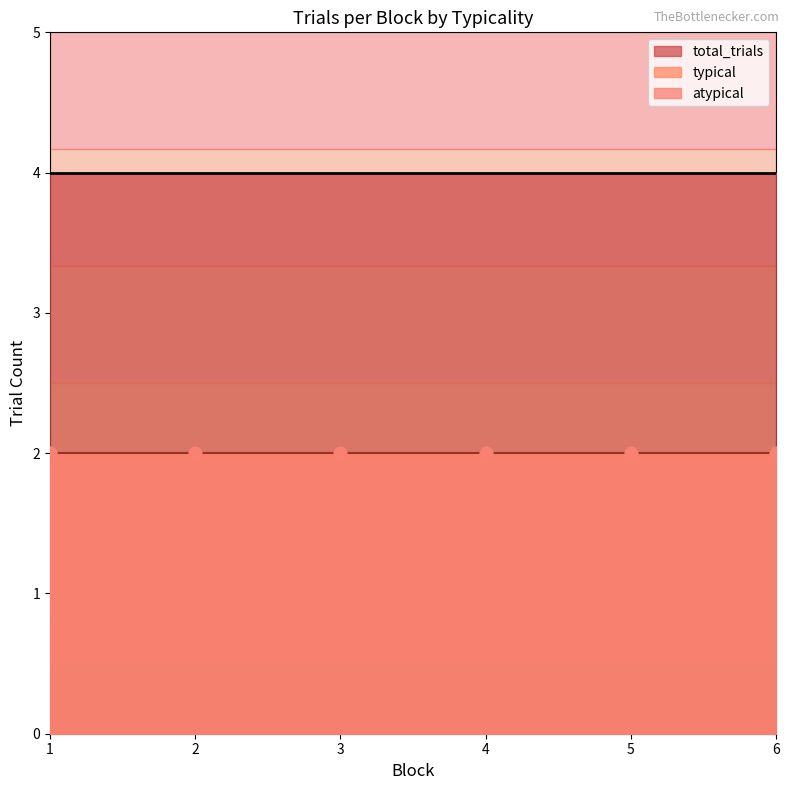

What is the total value across all series at 2?

8